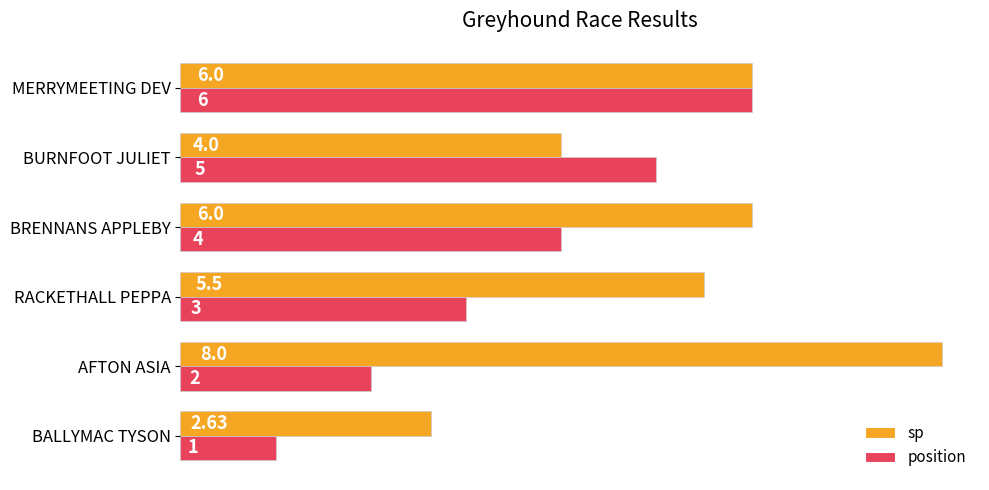

List the labels in order of position value, smallest first.

BALLYMAC TYSON, AFTON ASIA, RACKETHALL PEPPA, BRENNANS APPLEBY, BURNFOOT JULIET, MERRYMEETING DEV